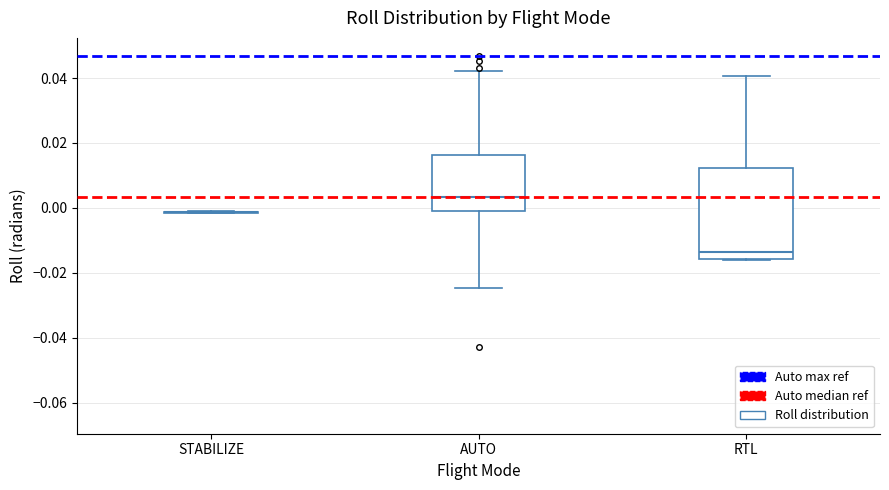

Reading left to right, read every box against the y-axis: the position of its median line, the range the box covers, and the ends of its whiskers. The values are not printed on the chart, so give them approximately, as read against the axis.

STABILIZE: box collapsed to a line at -0.002, whiskers -0.002 to -0.002
AUTO: median 0.004, box -0.002 to 0.016, whiskers -0.024 to 0.042
RTL: median -0.014, box -0.016 to 0.012, whiskers -0.016 to 0.040